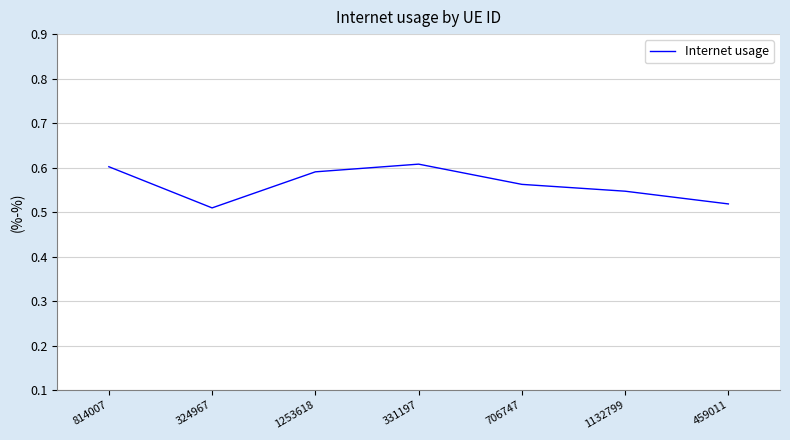

What position from the right is 459011?

1